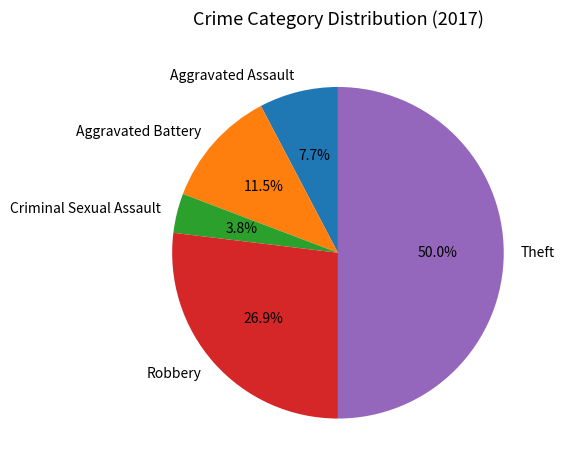

How many segments does this pie chart have?

5